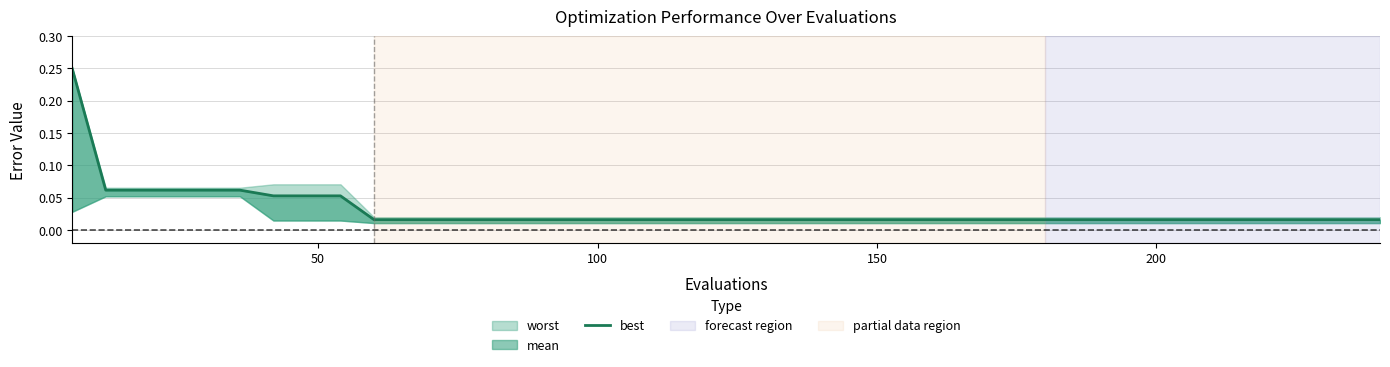

What is the difference between the maximum and minimum values?

0.2